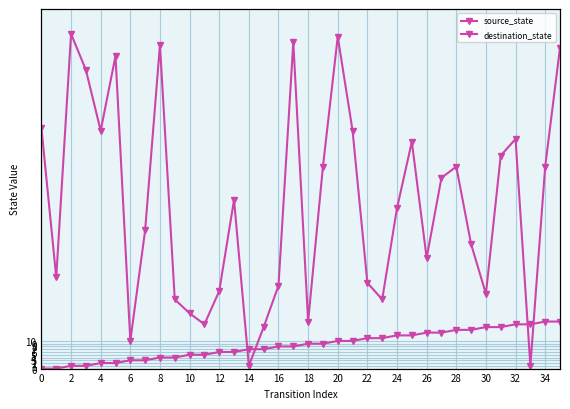

After their last crossing, which series has the higher values: source_state or destination_state?

destination_state